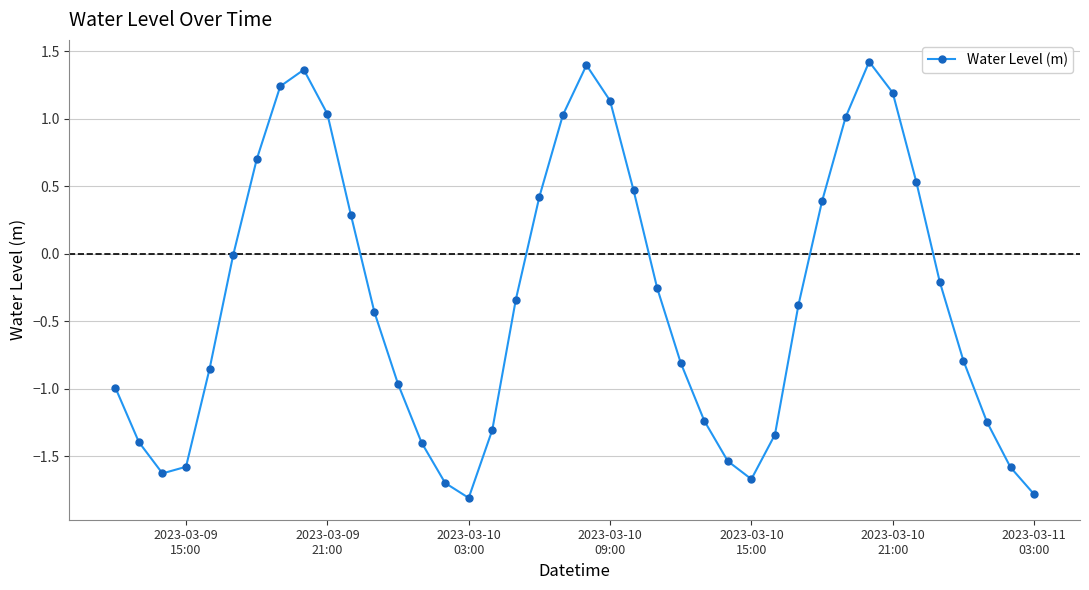

Count the number of data series in this chart.

1